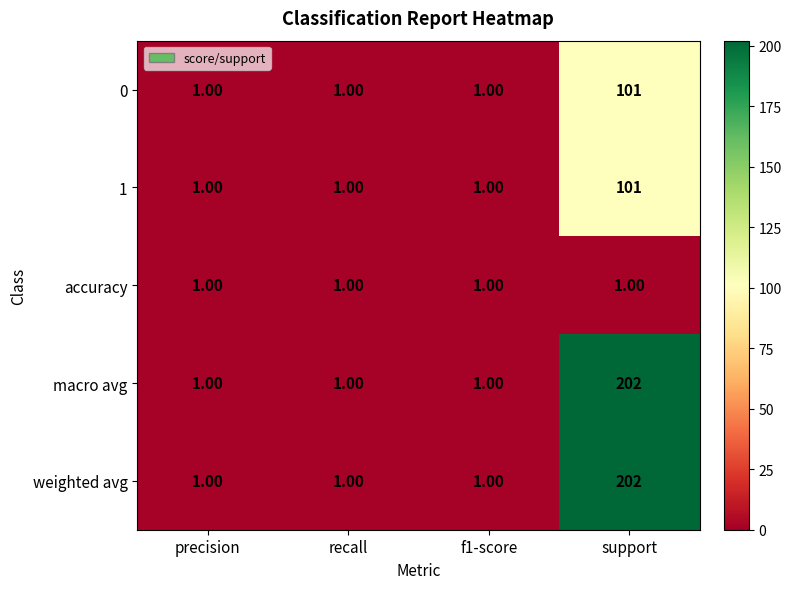

What is the difference between the weighted avg values at support and precision?

201